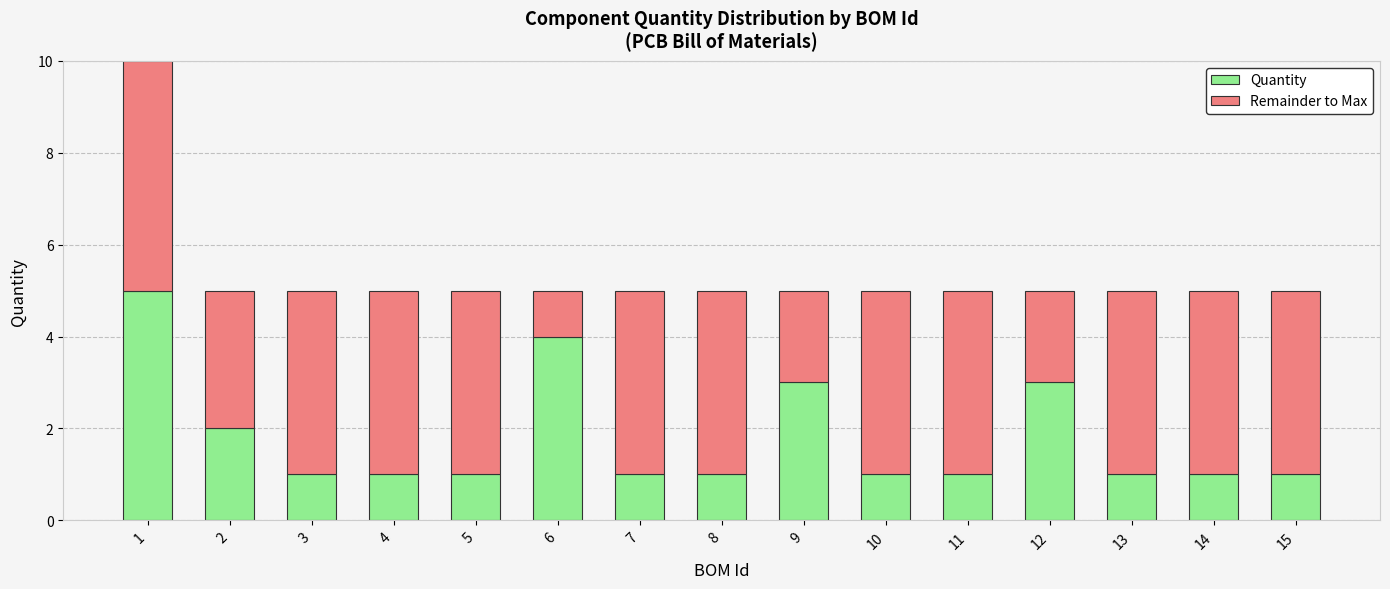

What is the total value across all series at 9?

5